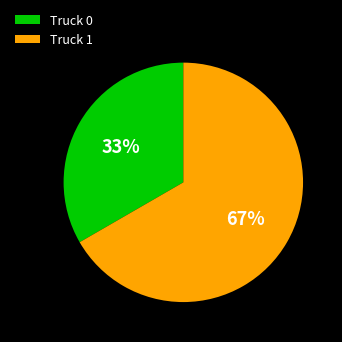

True or false: Truck 0 accounts for 33% of the total.

True